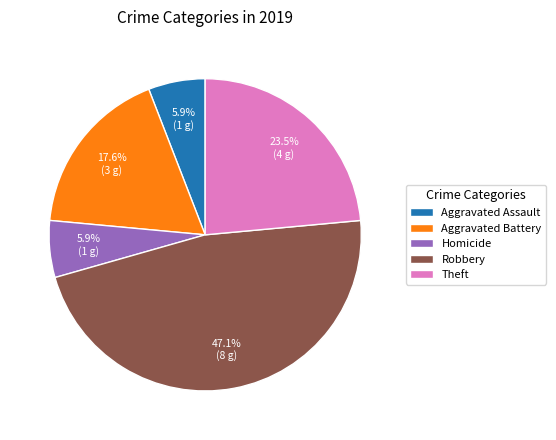

Count the number of slices in the pie.

5